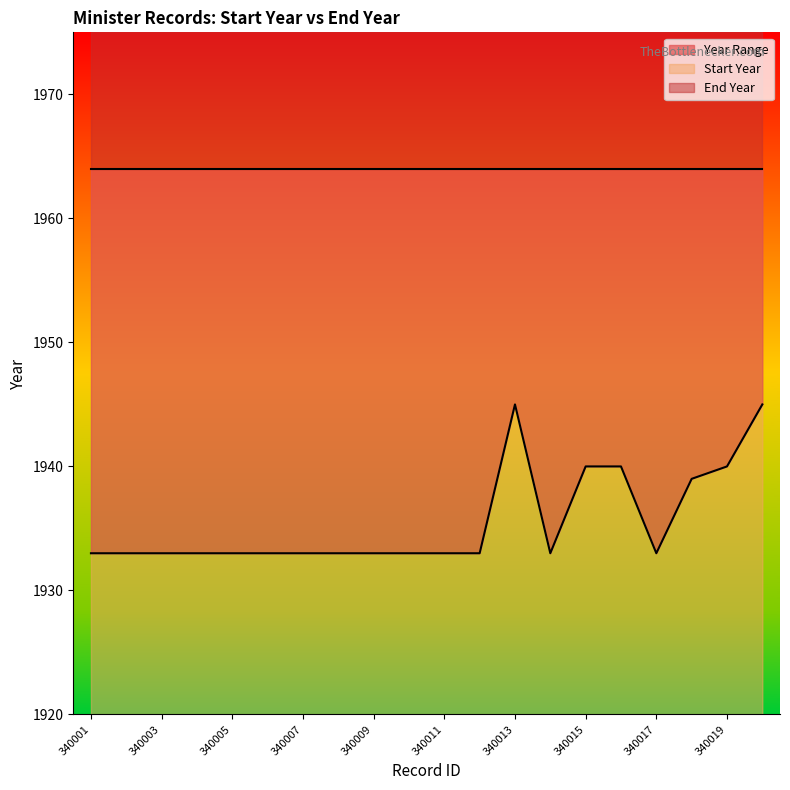

Reading left to right, list all the values displayed in this chart.

1933	1933	1933	1933	1933	1933	1933	1933	1933	1933	1933	1933	1945	1933	1940	1940	1933	1939	1940	1945